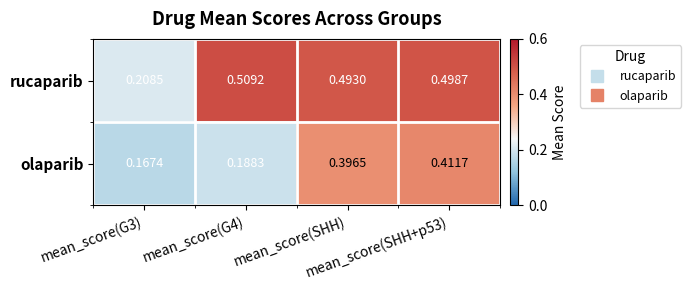

Rank the series by their average value, from highest to lowest.

rucaparib, olaparib